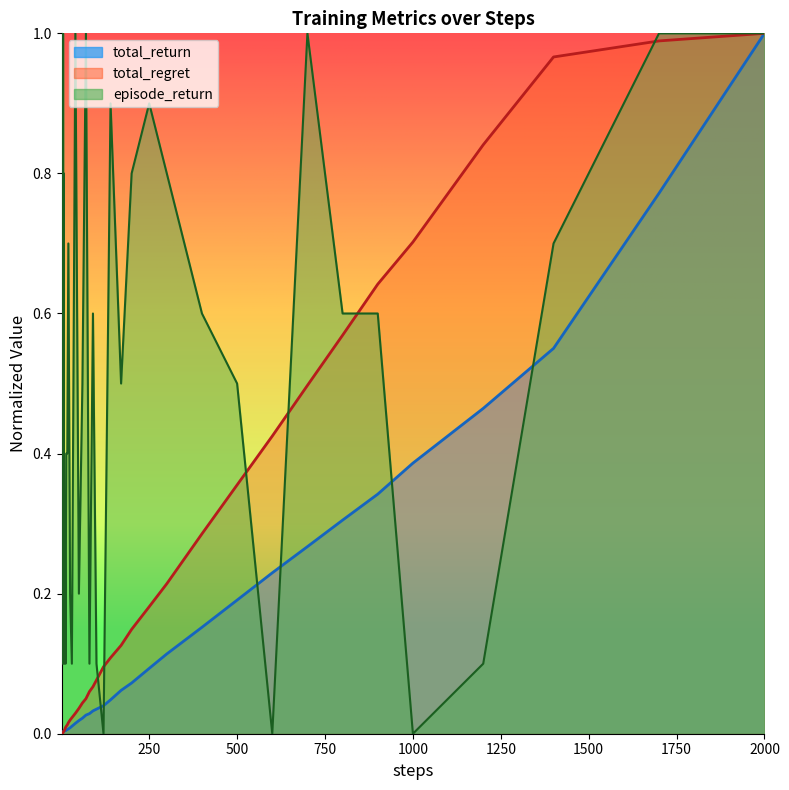

What is the value of the total_regret point at the 38th from the left?

1.0